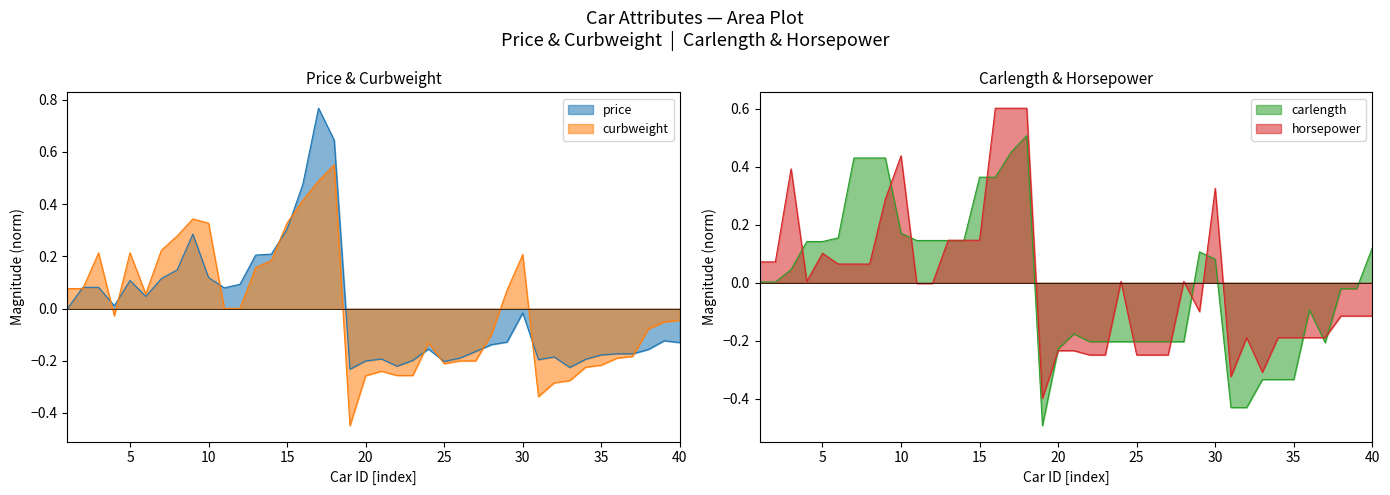

Rank the series at 36 from highest to lowest value.

carlength, price, horsepower, curbweight